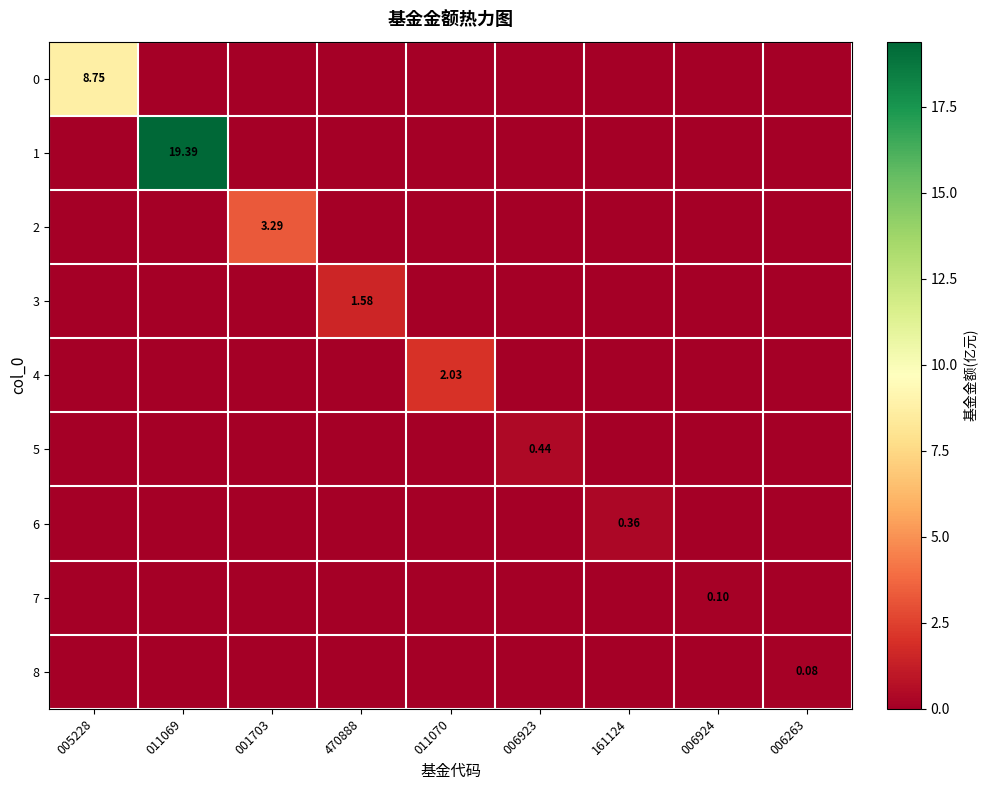

List the labels in order of 0 value, largest first.

005228, 011069, 001703, 470888, 011070, 006923, 161124, 006924, 006263